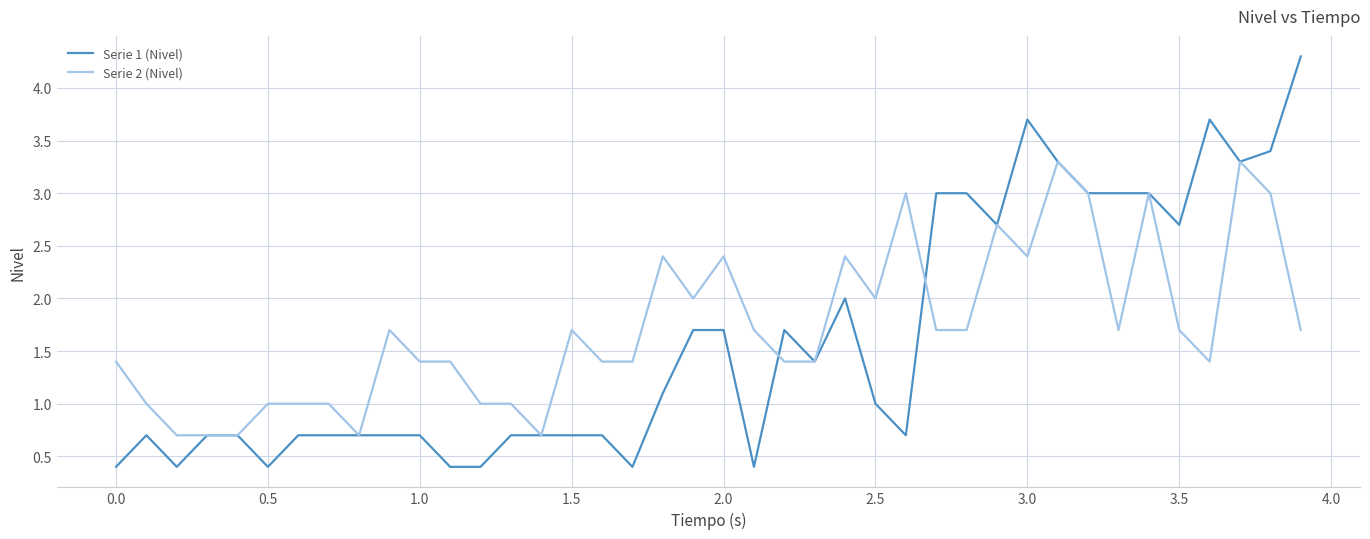

Which series has the largest range (max minus min)?

Serie 1 (Nivel)